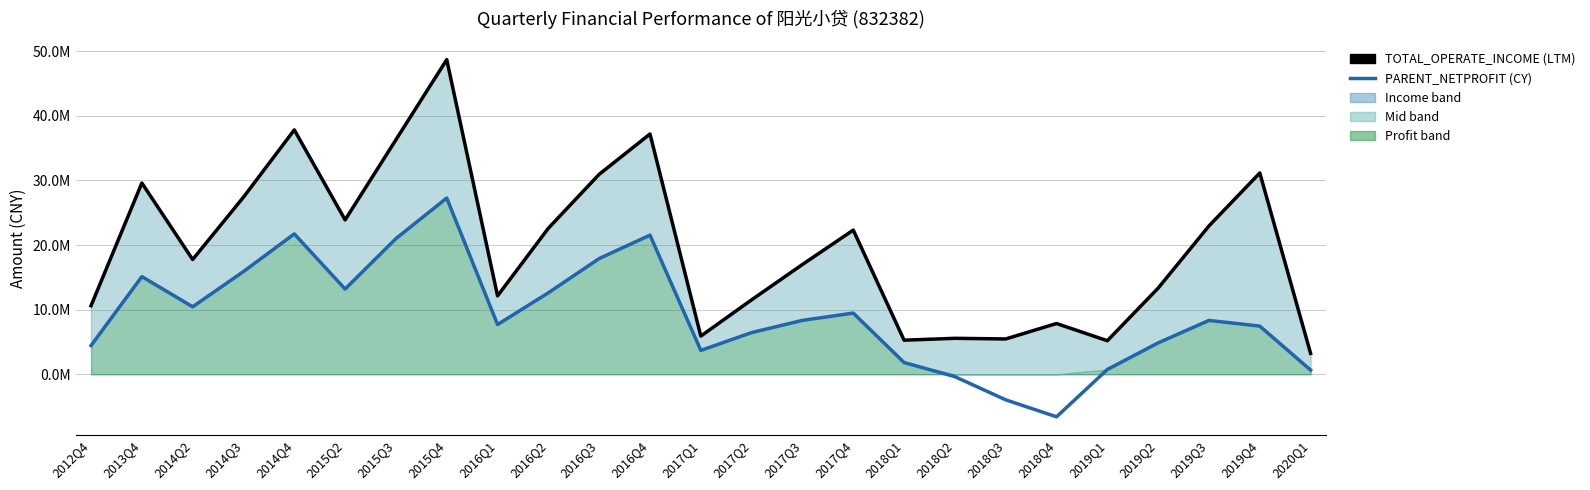

At which category does TOTAL_OPERATE_INCOME reach its first local valley?

2014Q2